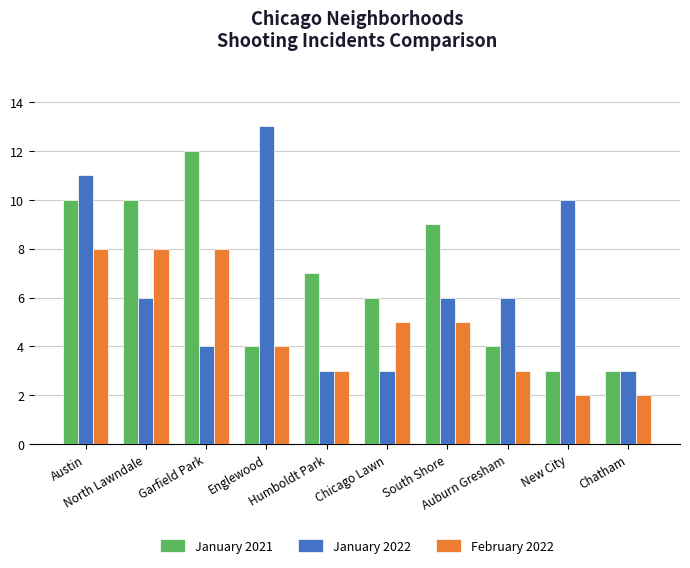

Rank the series by their maximum value, from lowest to highest.

February 2022, January 2021, January 2022